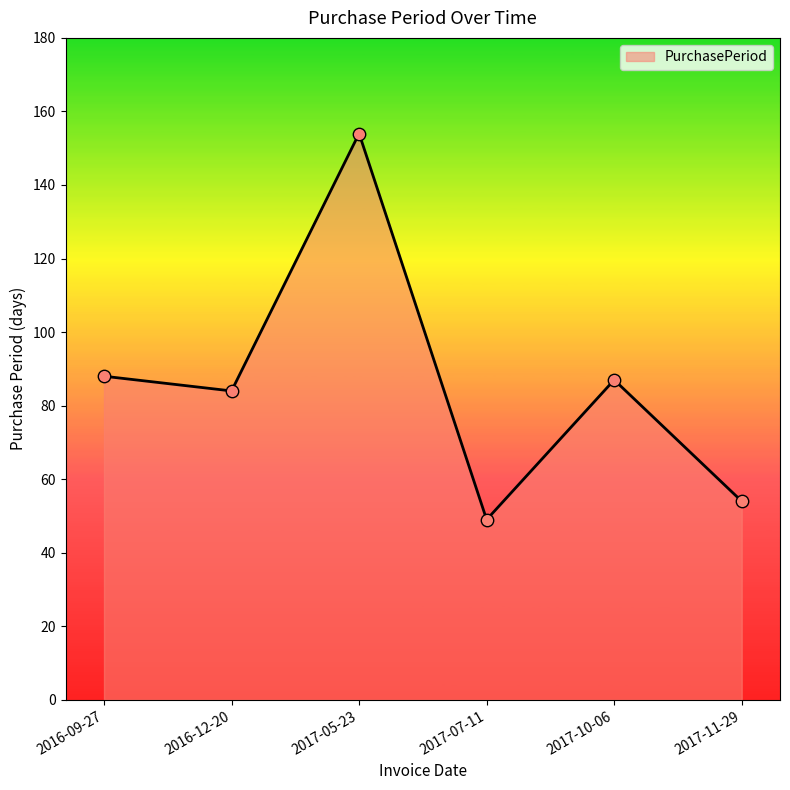

Between 2017-11-29 and 2016-09-27, which is larger?

2016-09-27